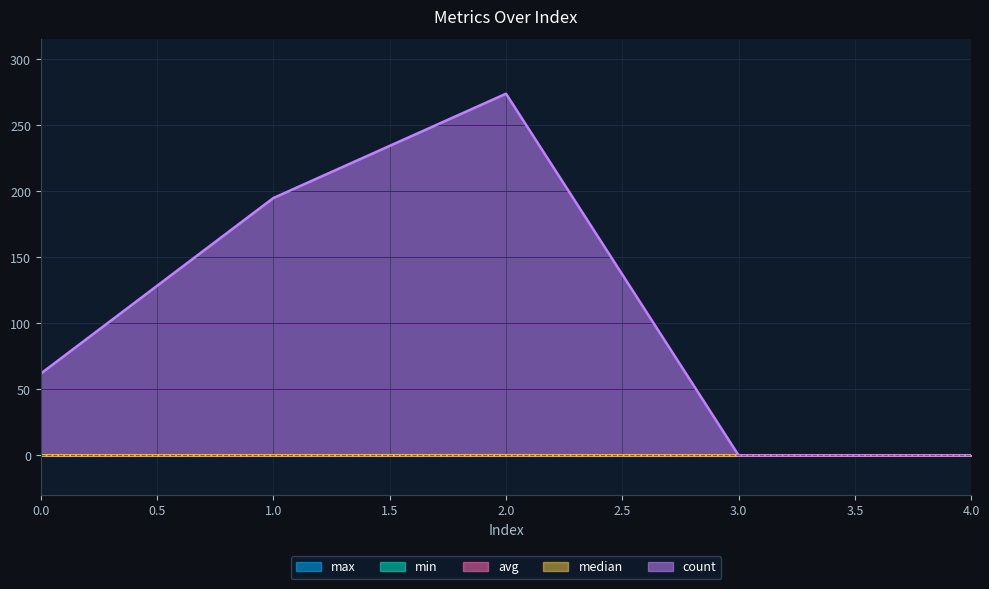

The min series shows 0.0 at 4.0. True or false?

True